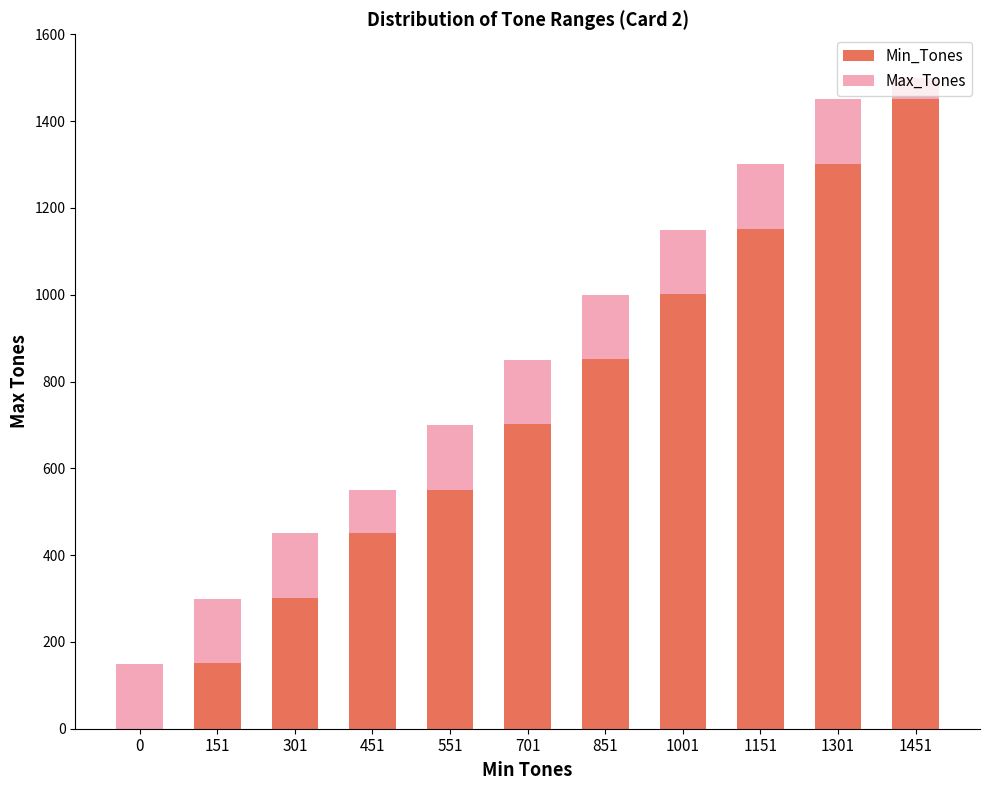

How many series are shown in this chart?

2